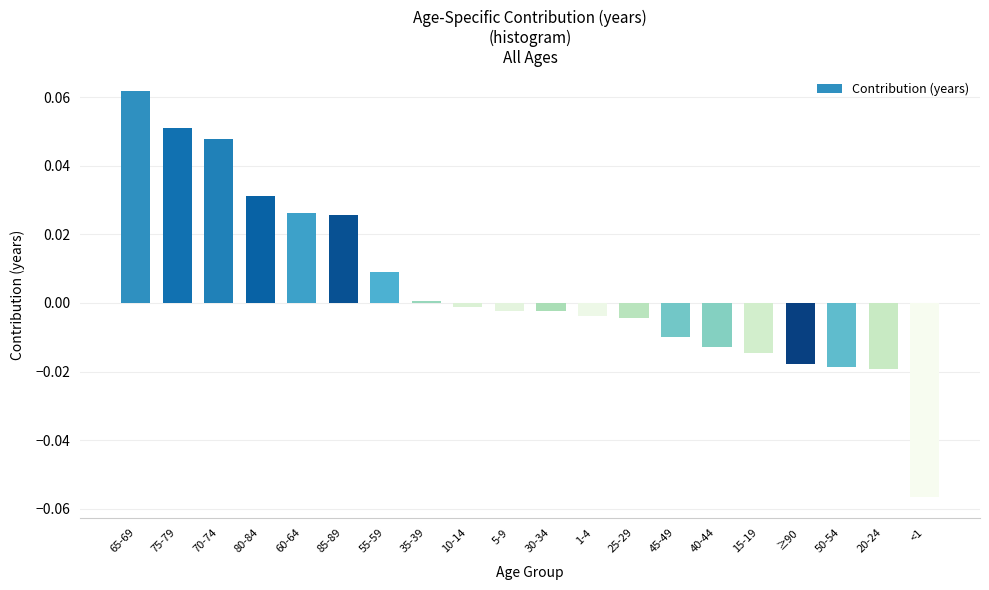

Which category has the lowest value across all series?

<1